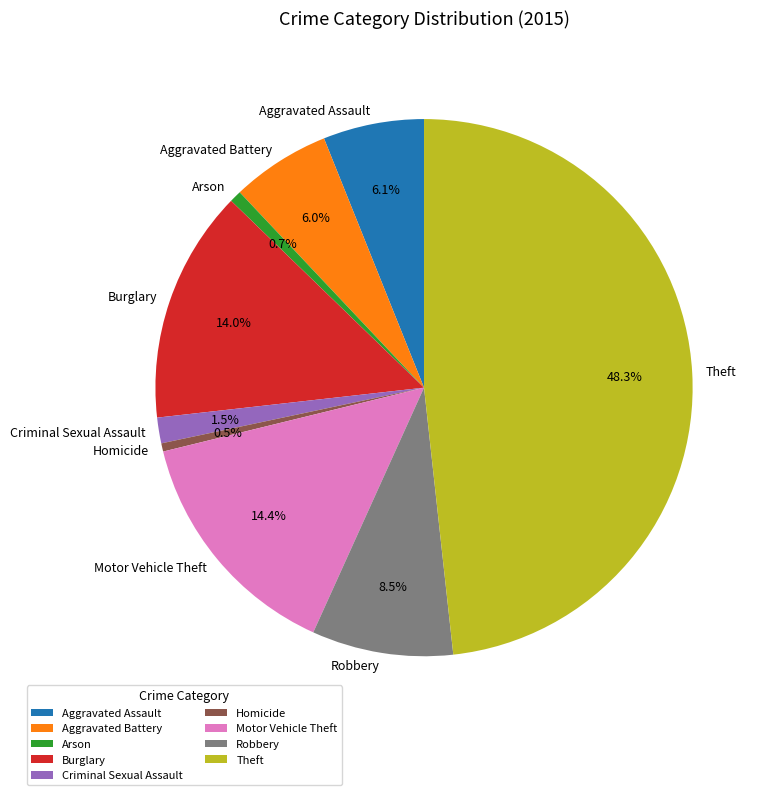

Is there a majority slice in this chart?

No